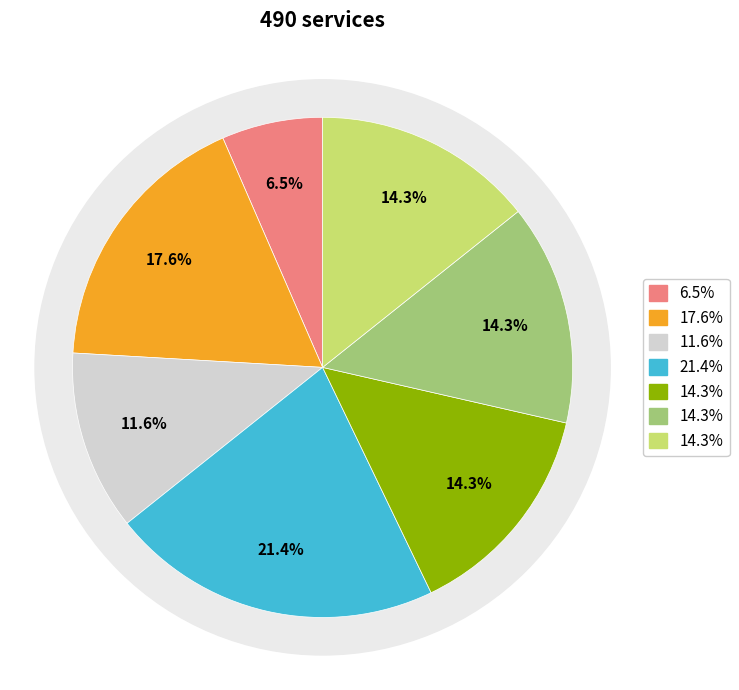

Does 9 account for over 50% of the chart?

No